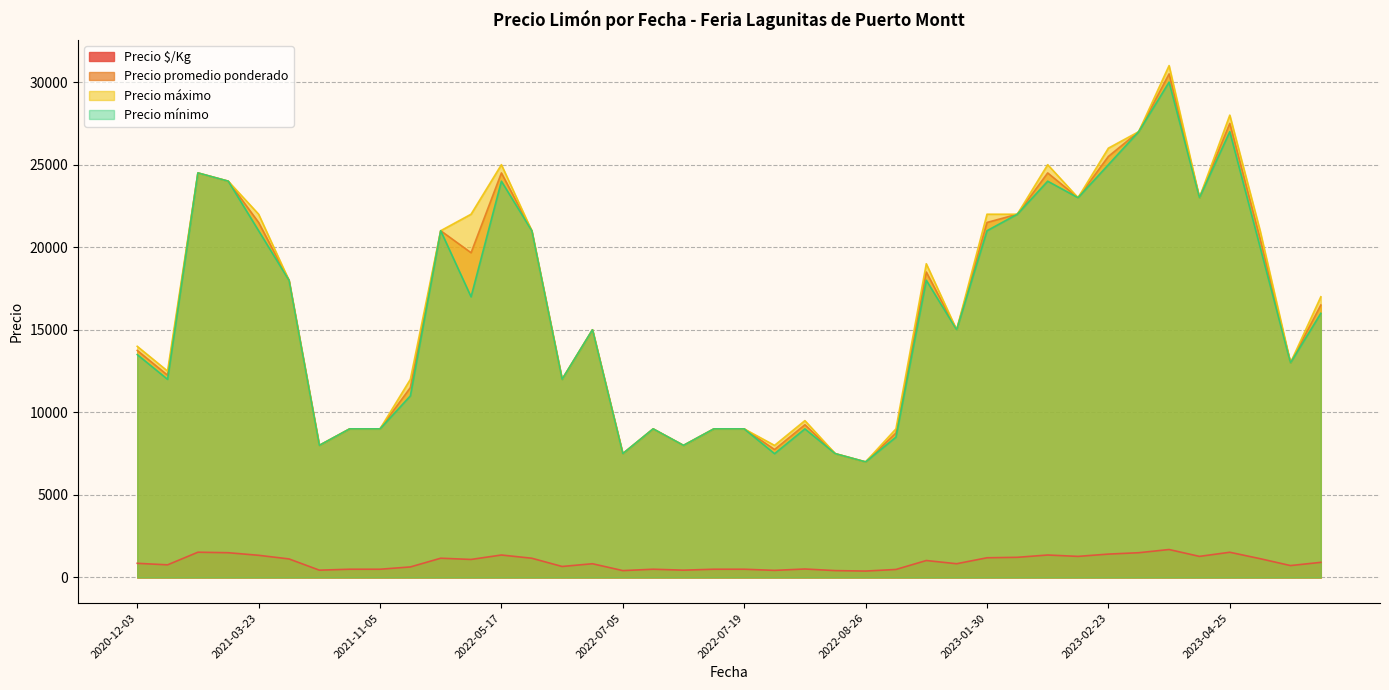

Which series has the widest spread of values?

Precio máximo